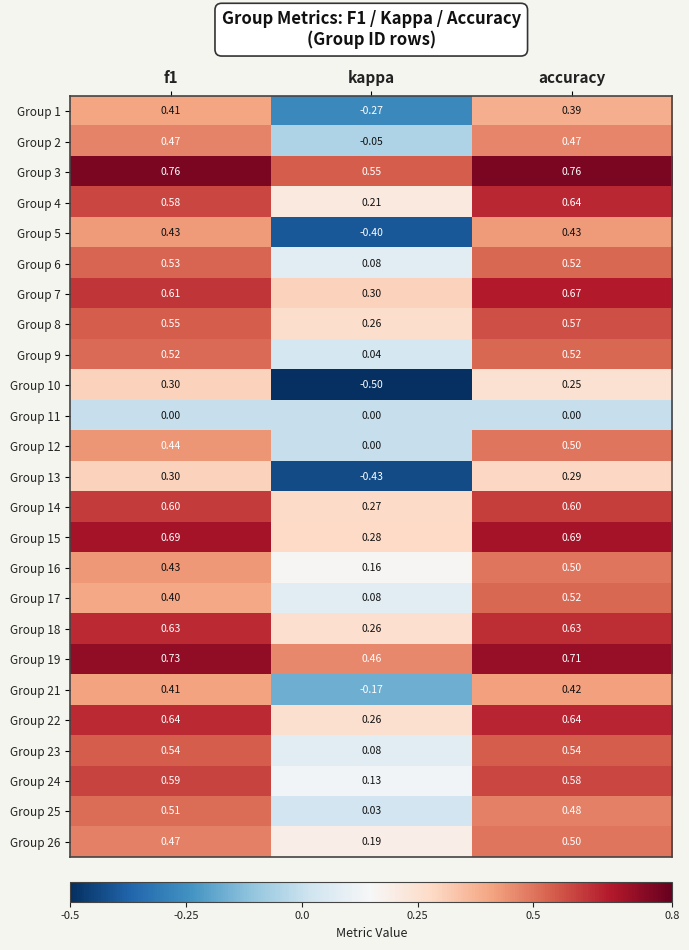

Where is Group 10 nearest to the value 0?

accuracy